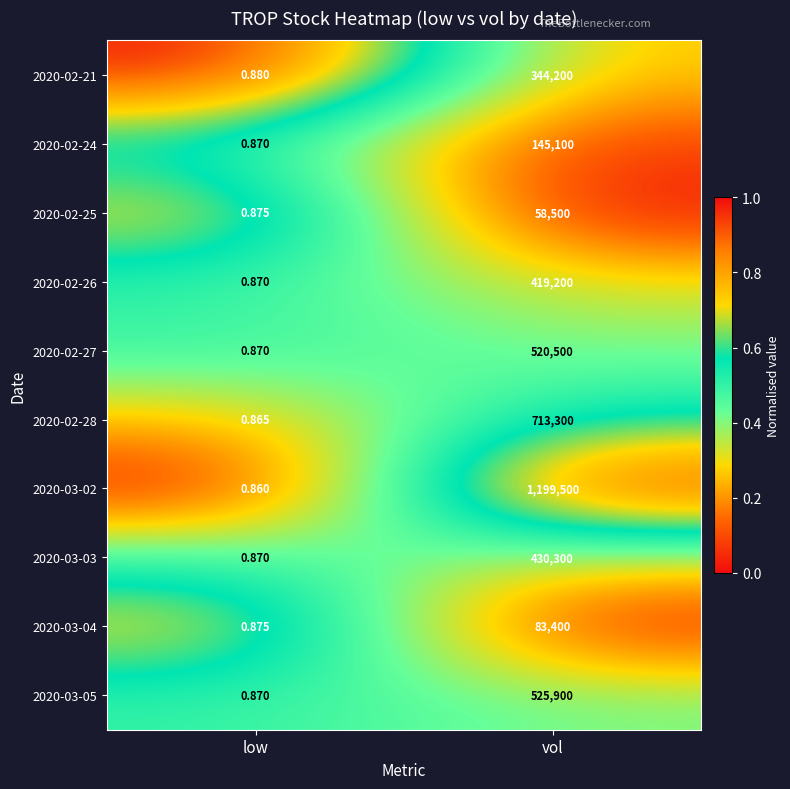

Which category has the highest value in the 2020-02-21 series?

vol